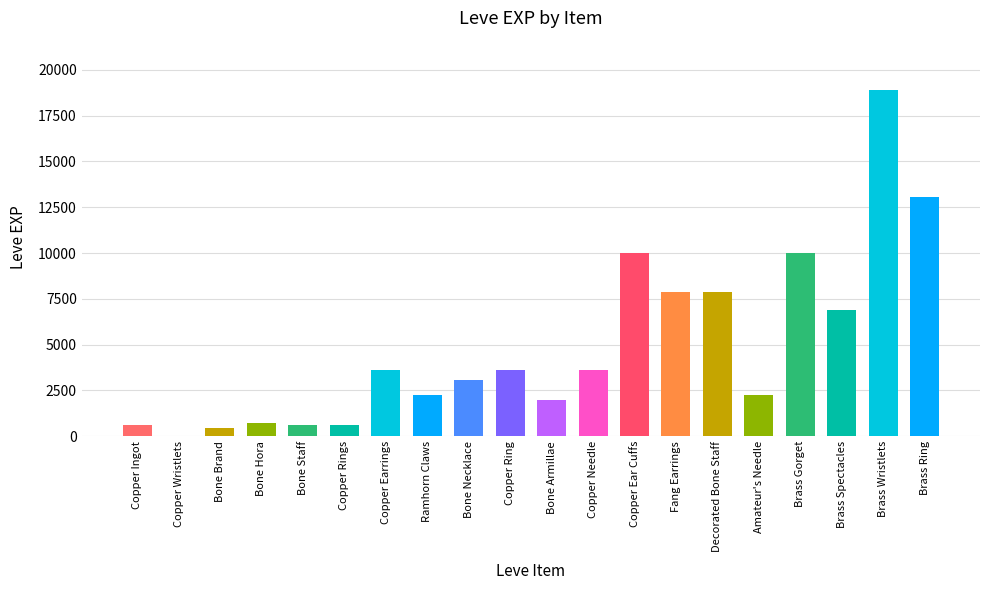

How many data points does each series have?

20